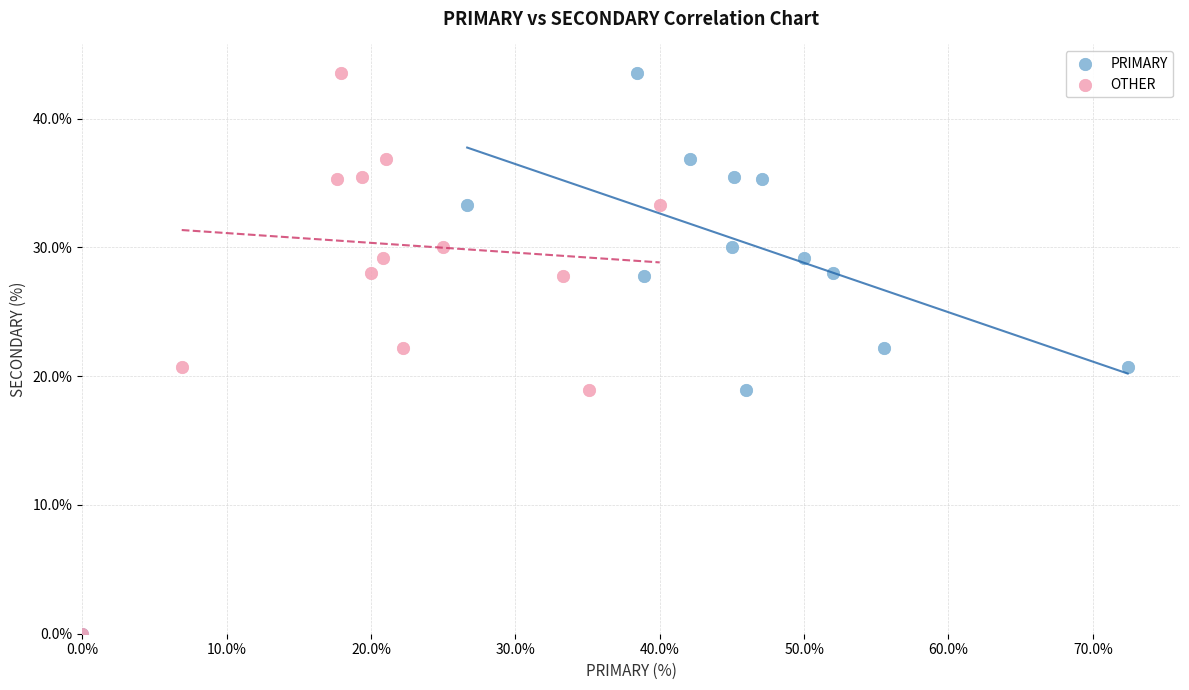

What are all the series names shown in the legend?

PRIMARY, OTHER